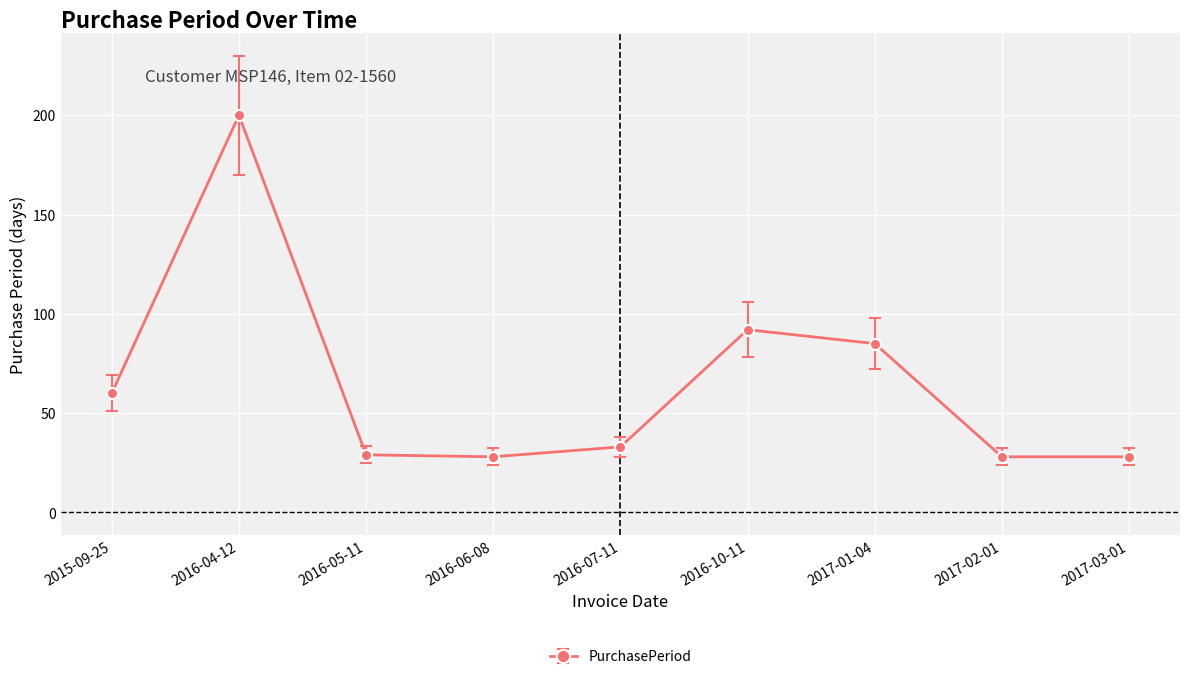

True or false: the data shows 92 at 2016-10-11.

True